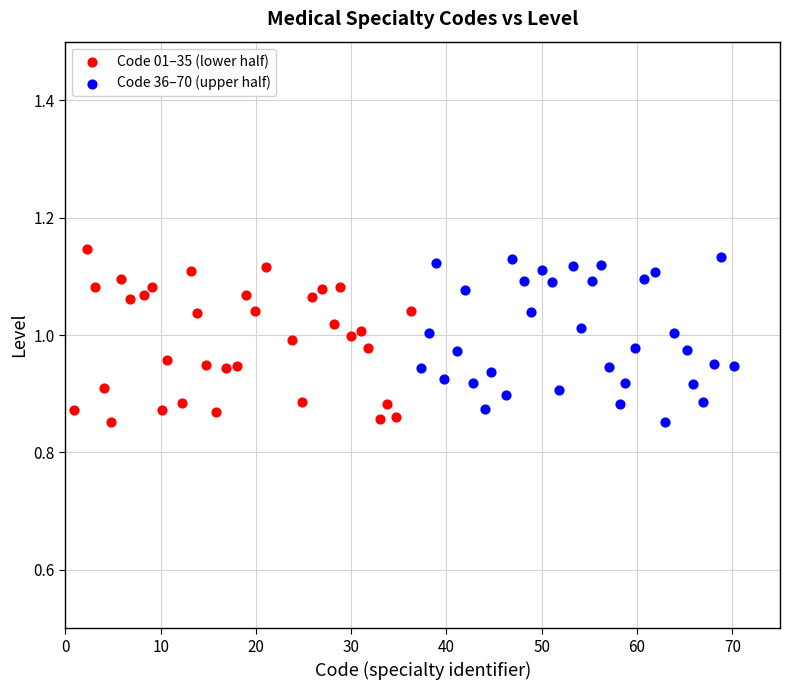

Which series contains the highest Y value?

Code 01–35 (lower half)